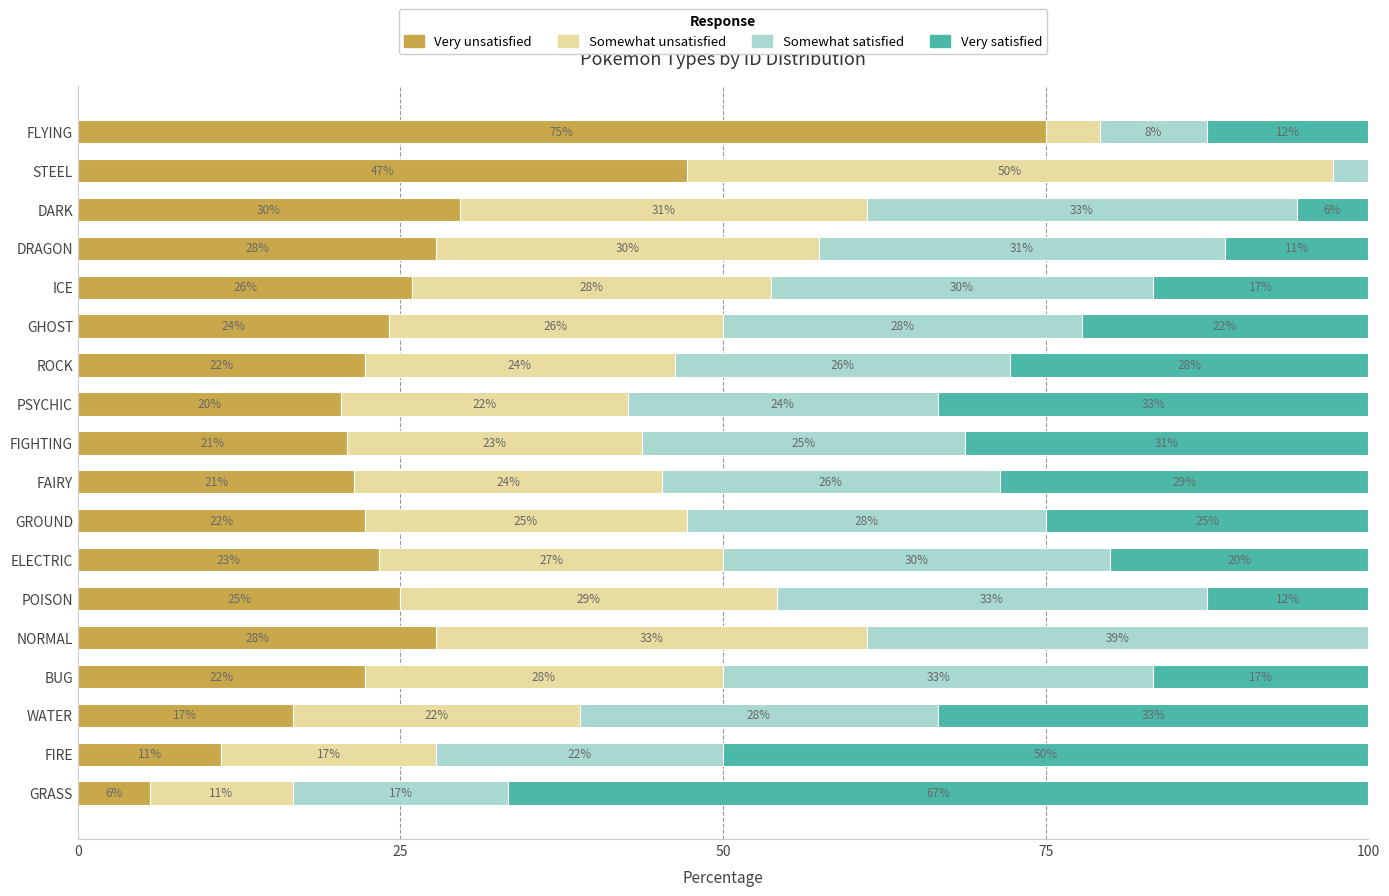

What are all the series names shown in the legend?

Very unsatisfied, Somewhat unsatisfied, Somewhat satisfied, Very satisfied